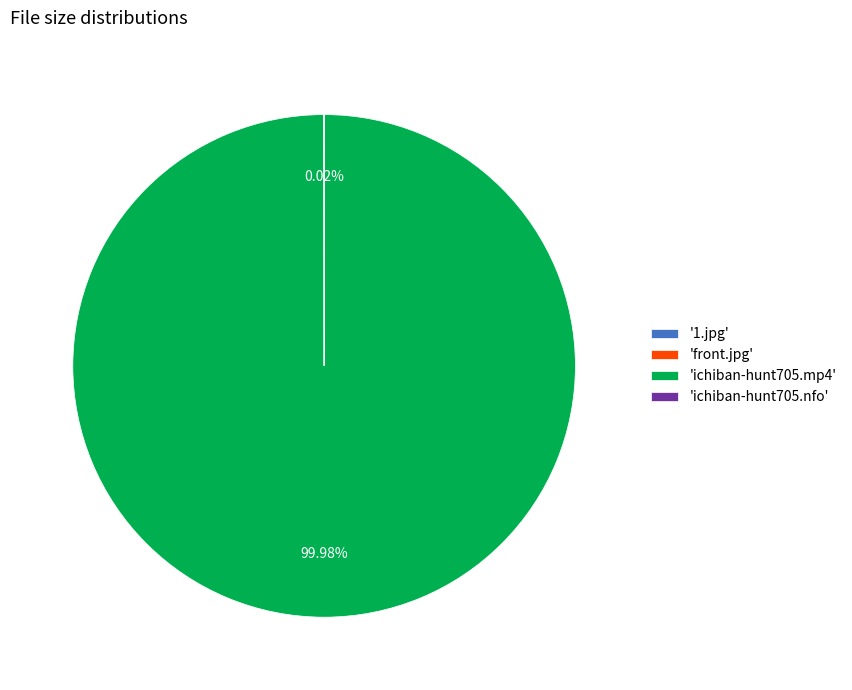

What is the majority slice?

'ichiban-hunt705.mp4'